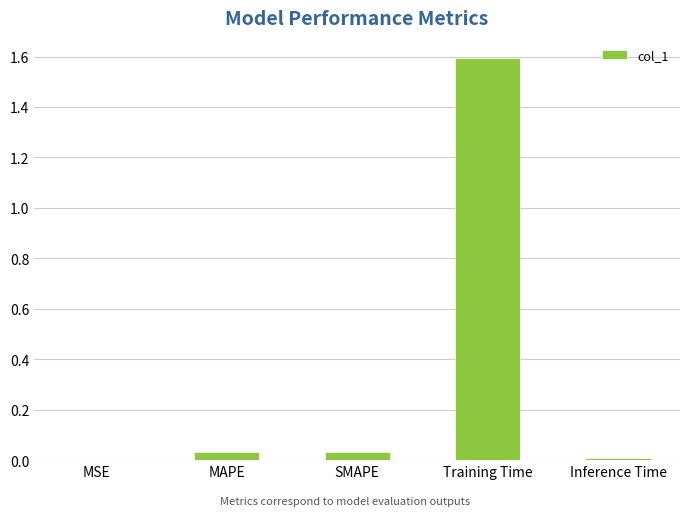

What is the sum of all values?

1.7